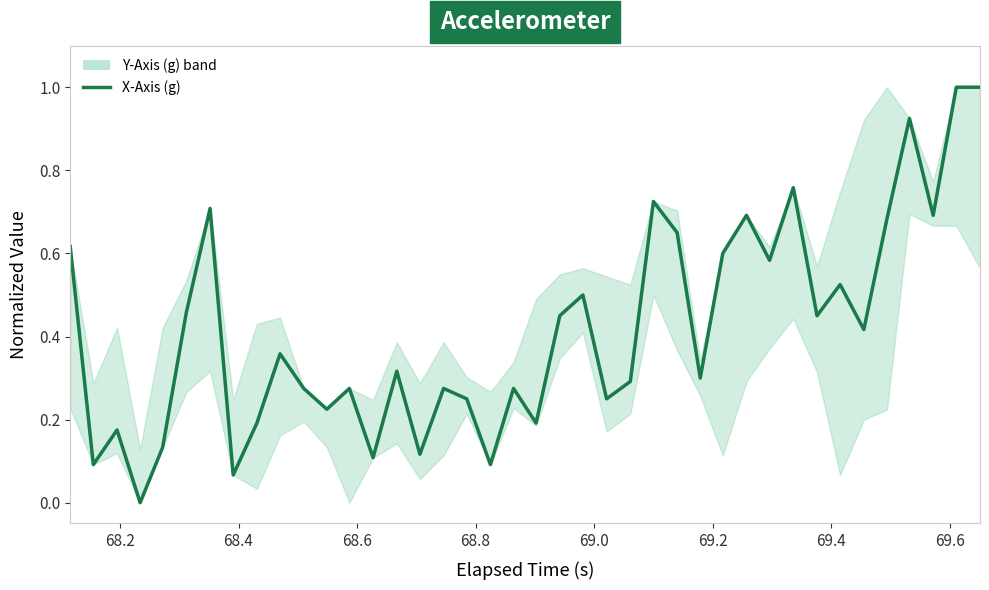

What is the sum of all values?

16.7